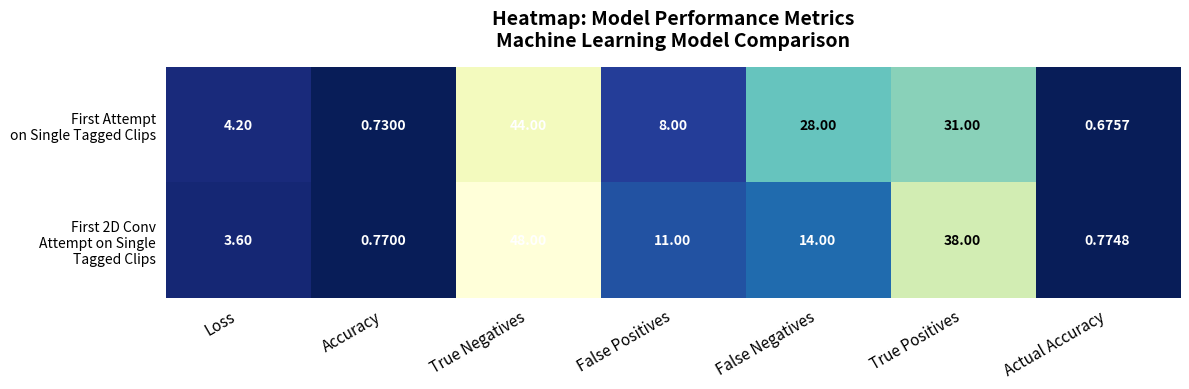

At which category does the chart reach its peak across all series?

True Negatives